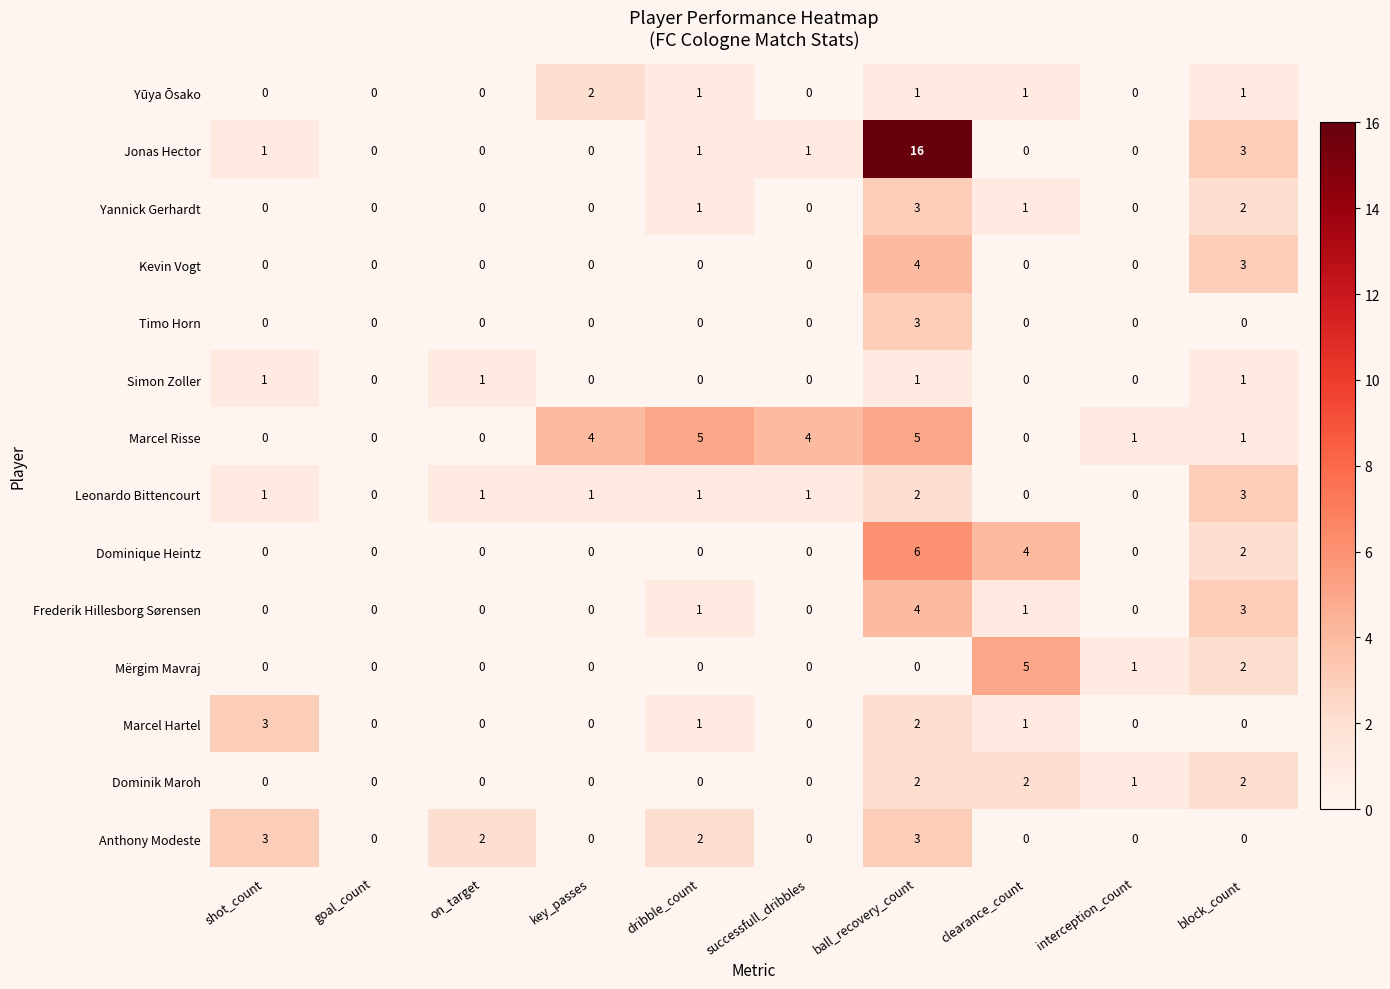

What is the difference between the maximum and minimum values in the Kevin Vogt series?

4